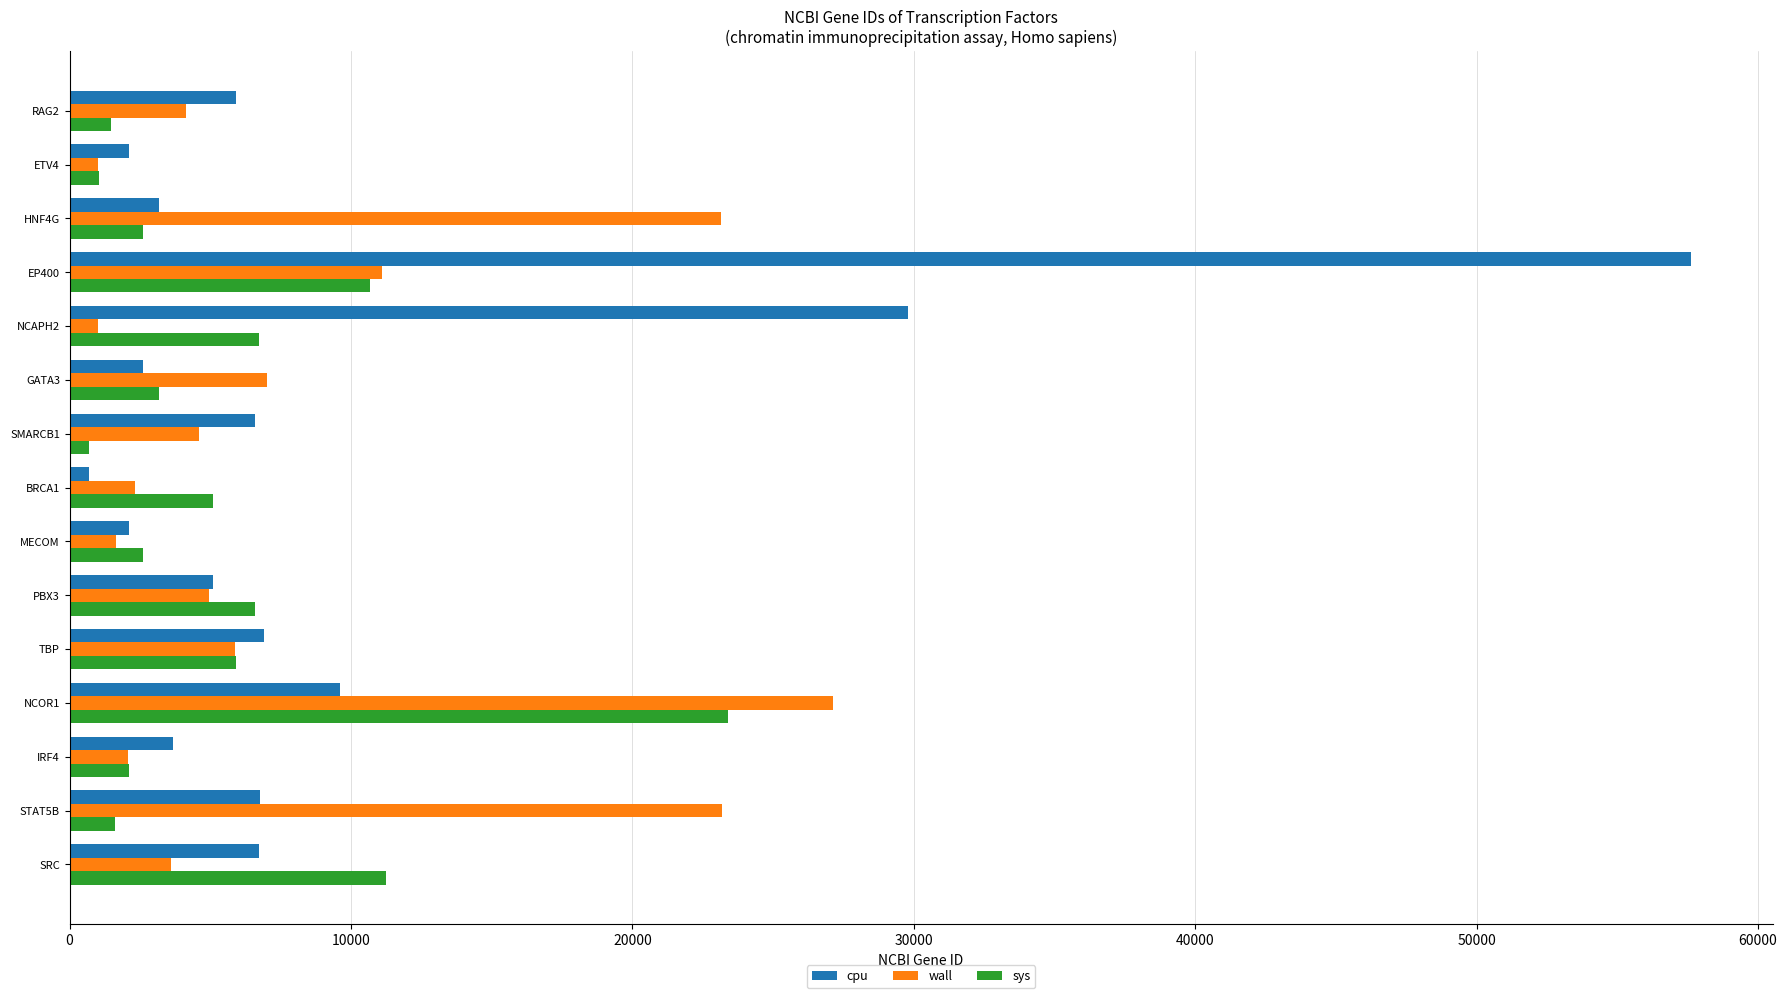

Rank the series by their average value, from lowest to highest.

sys, wall, cpu